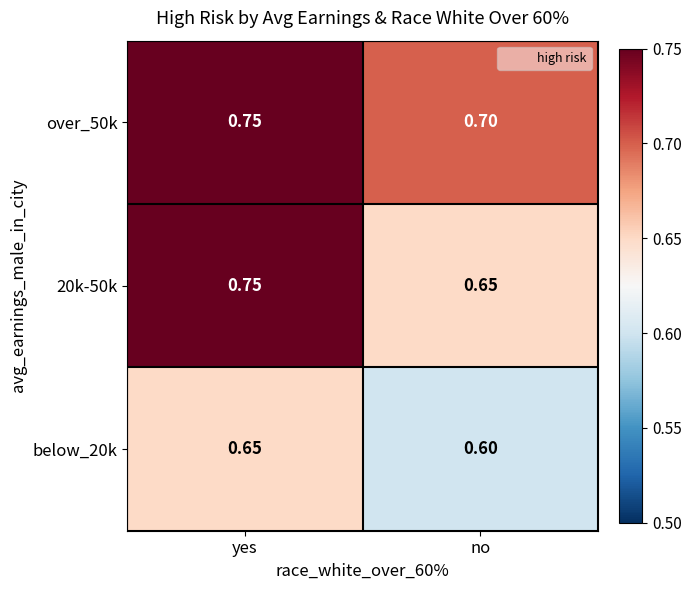

List the labels in order of below_20k value, smallest first.

no, yes